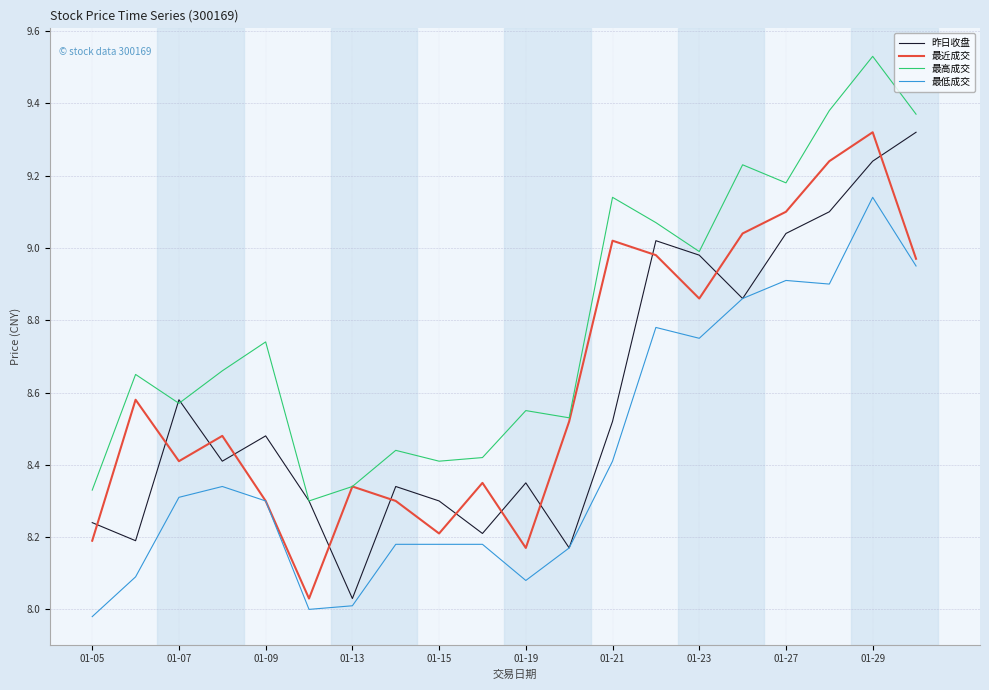

True or false: 最高成交 and 最低成交 cross at least once.

False